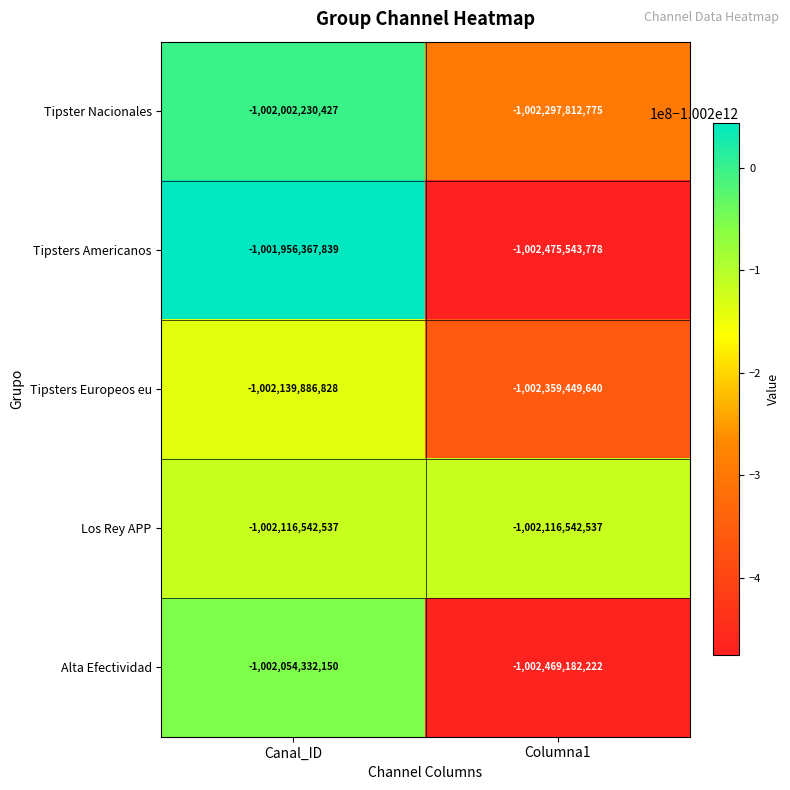

At which category is the sum across all series the highest?

Canal_ID